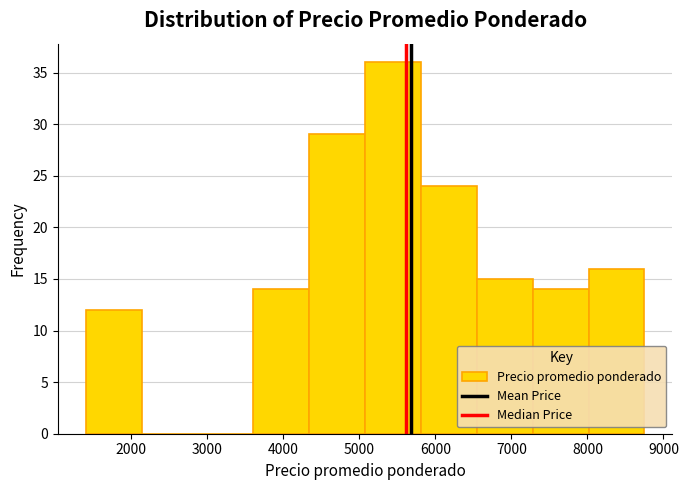

Which range on the x-axis has the tallest bar?

5100 to 5800